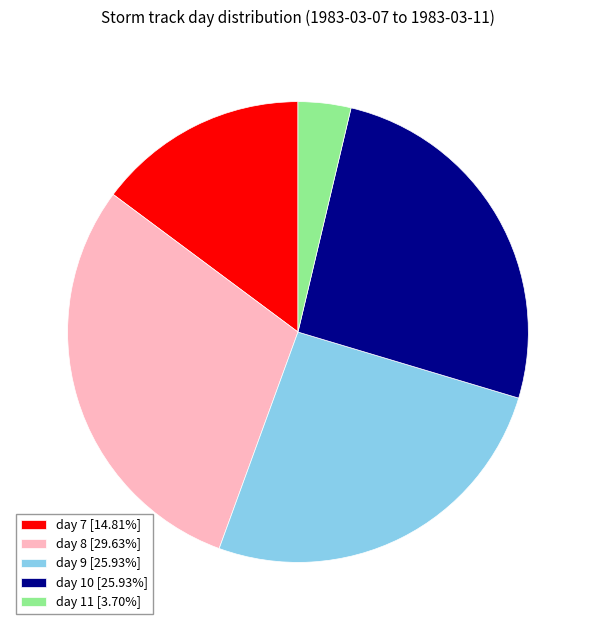

How many slices are in this pie chart?

5